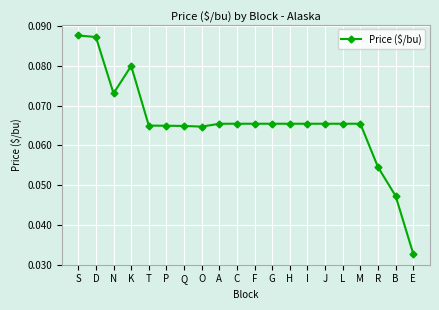

How many lines are shown in the chart?

1